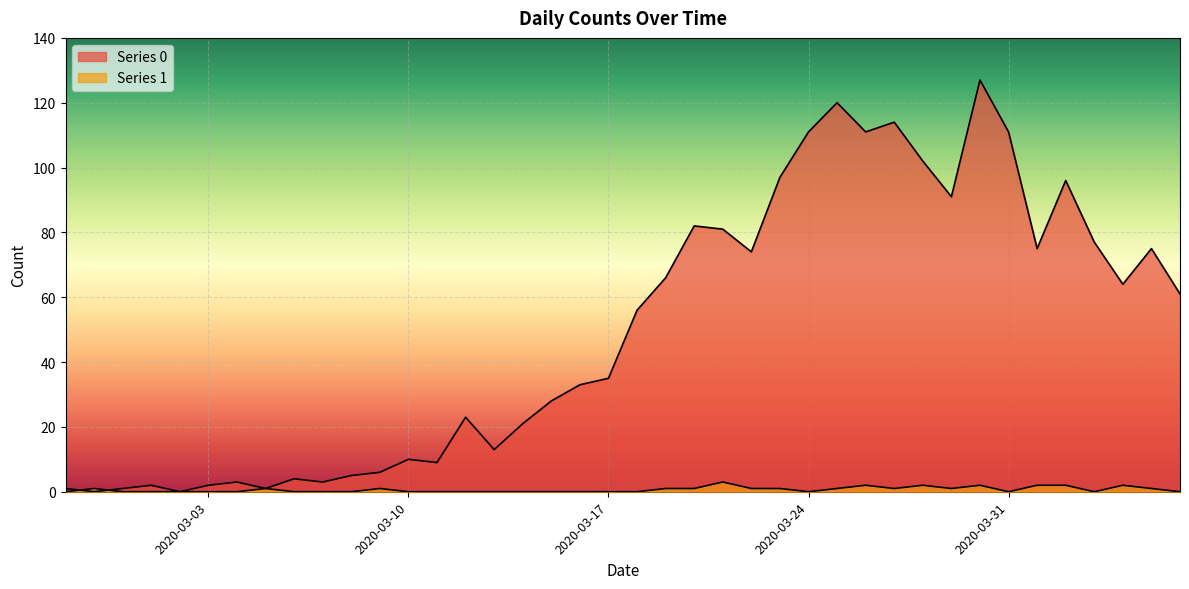

Which series ends up on top after the final intersection of Series 0 and Series 1?

Series 0